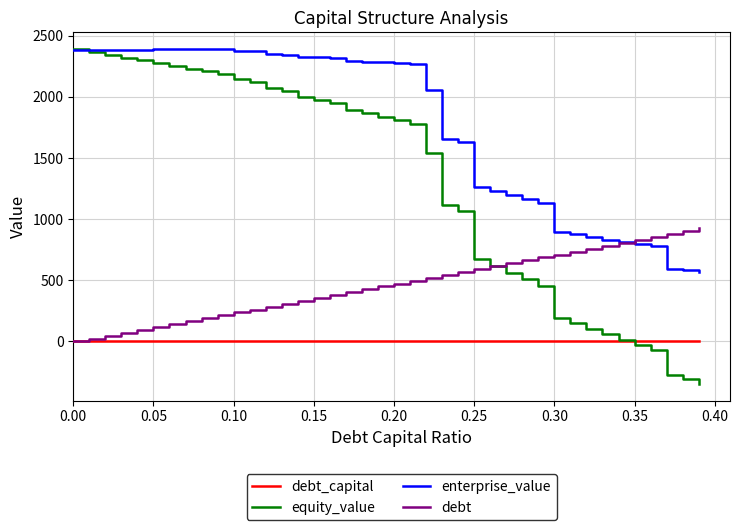

Which series has the largest total across all categories?

enterprise_value